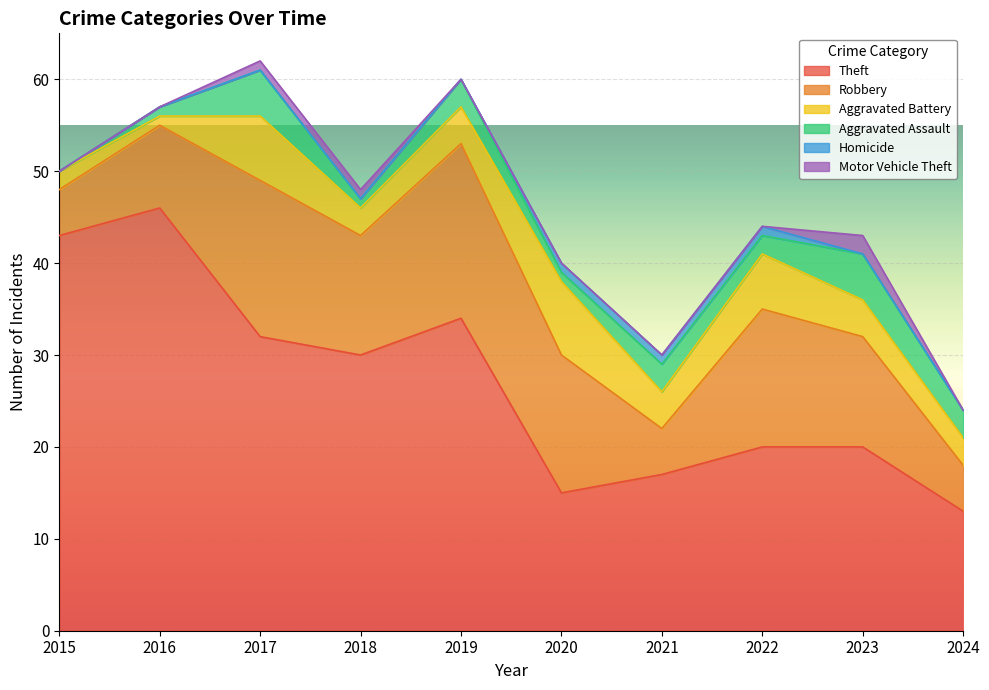

True or false: Aggravated Battery and Theft intersect in this chart.

False